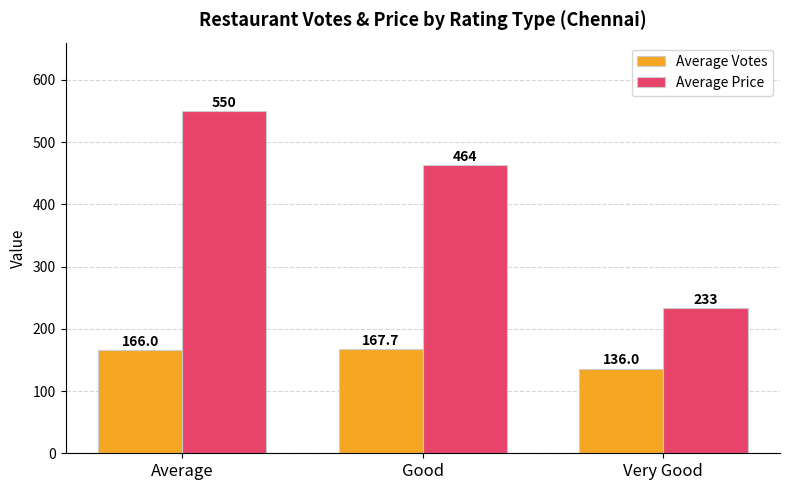

Reading right to left, what are all the values shown in this chart?

Average Votes: 136.0	167.7	166.0
Average Price: 233.3	463.6	550.0